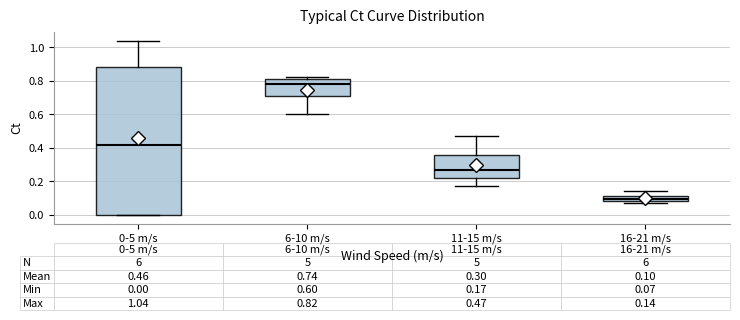

Comparing the boxes themselves (not the whiskers), which one is the tallest?

0-5 m/s